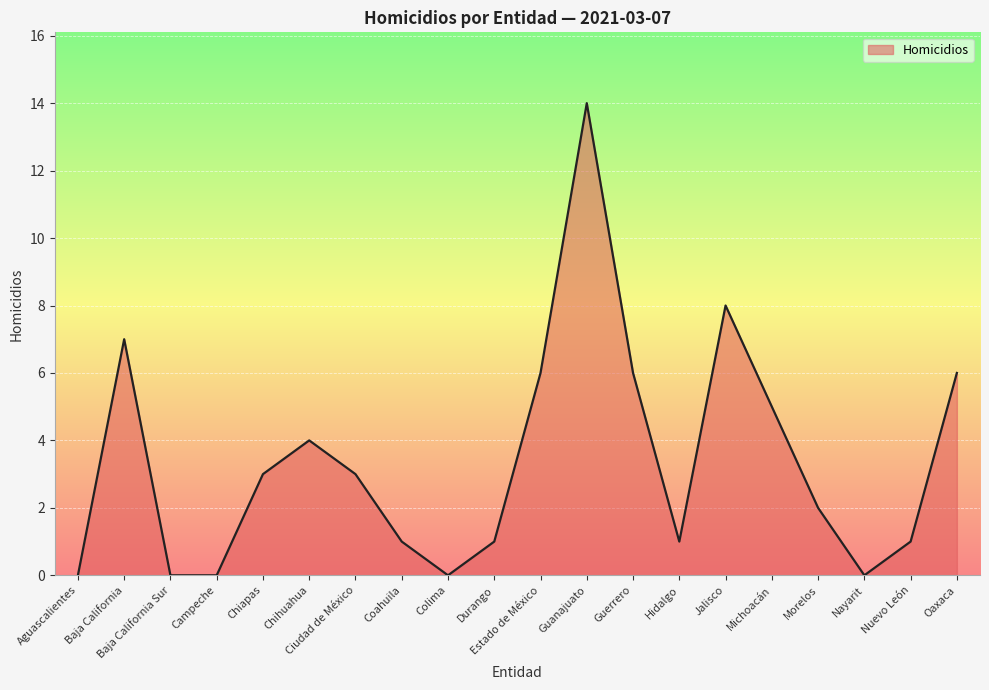

What position from the right is Morelos?

4